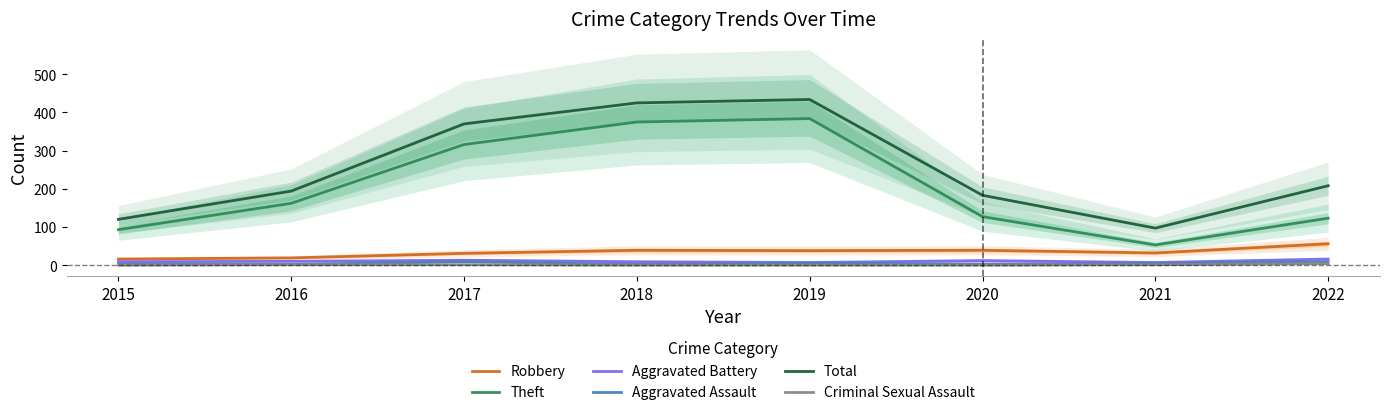

Read the Aggravated Assault value at 2015.

2